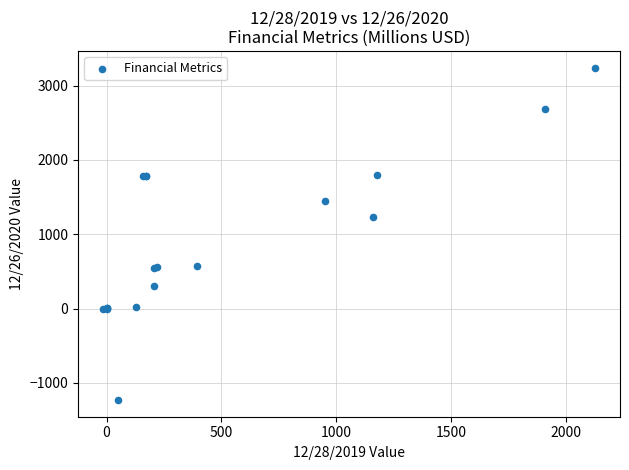

What Y value in the scatter plot is closest to 1006?

1226.0